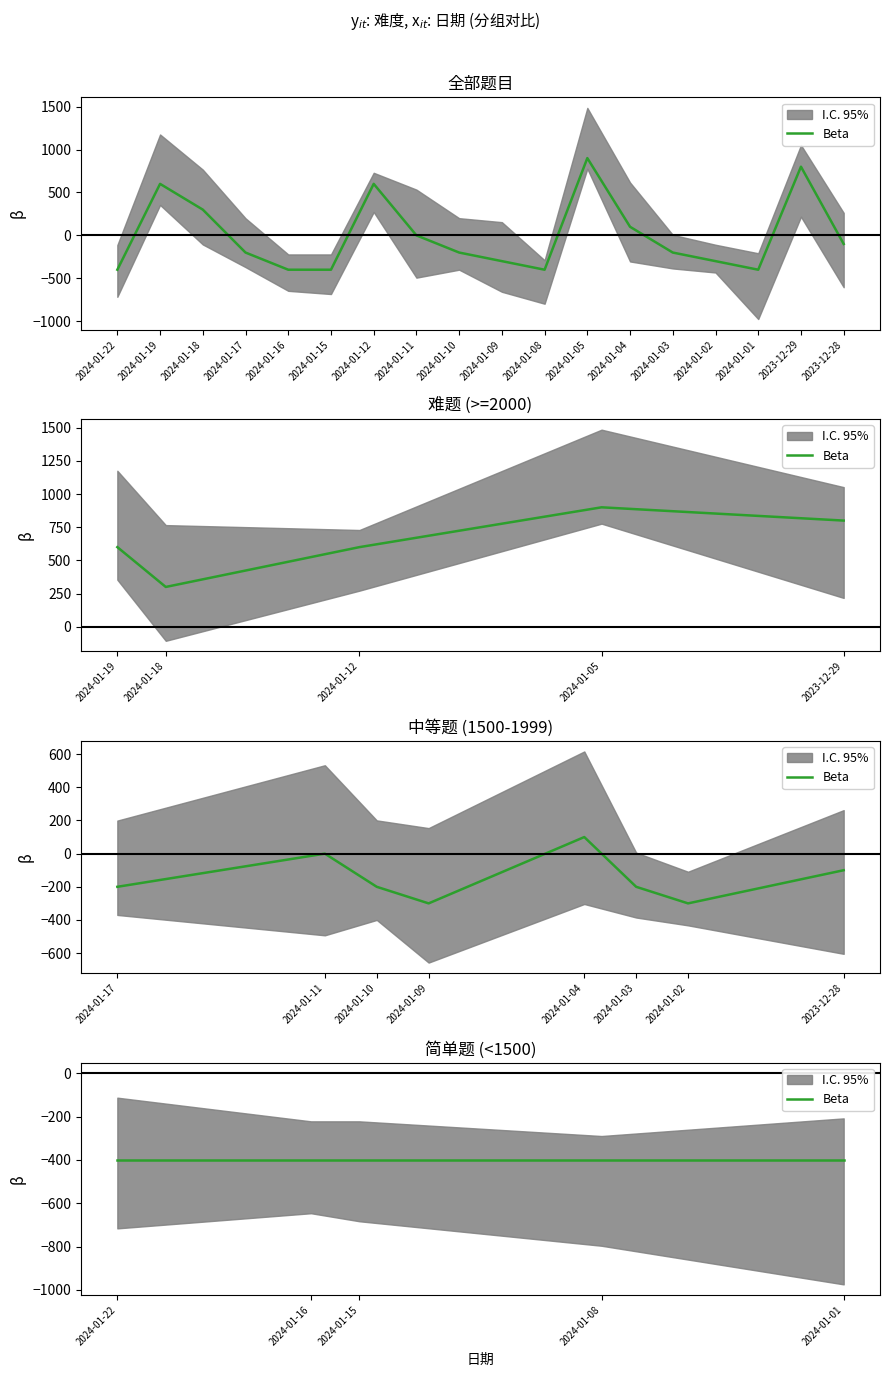

What is the sum of the values at 2024-01-10 and 2023-12-29?

600